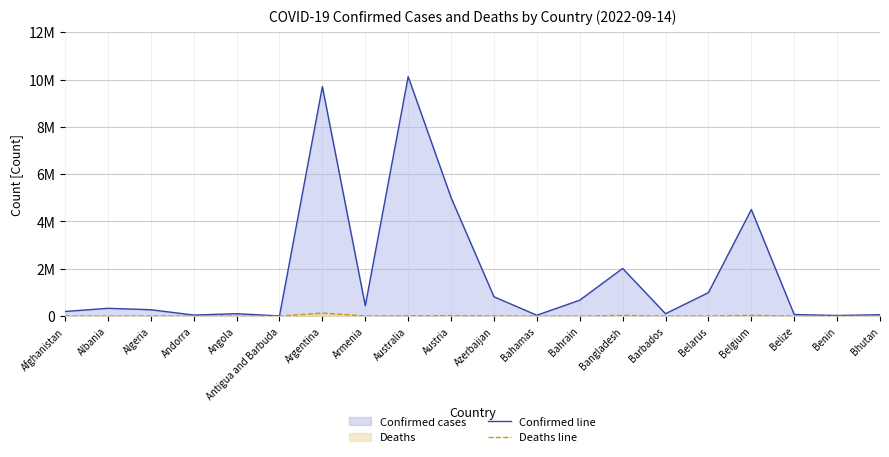

How many interior local peaks does the Confirmed line series have?

6